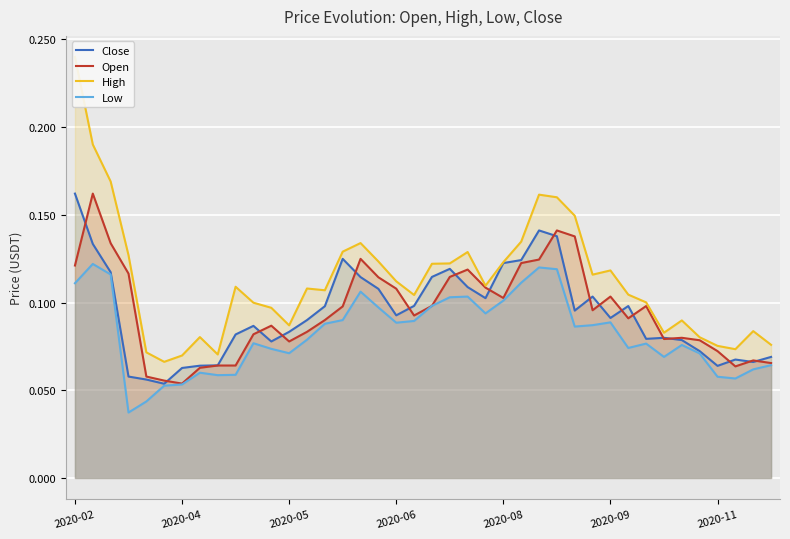

Is it true that Low equals 0.0 at 2020-09?

False